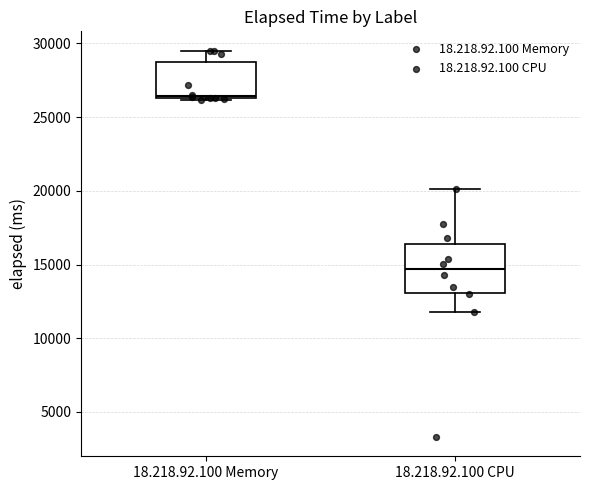

Which box's median line is the highest?

18.218.92.100 Memory